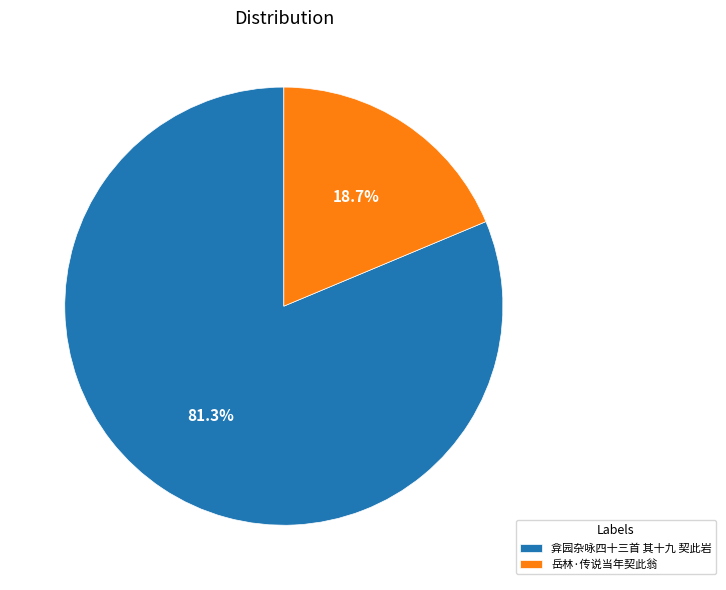

Combined, do 岳林·传说当年契此翁 and 弇园杂咏四十三首 其十九 契此岩 account for over 50%?

Yes